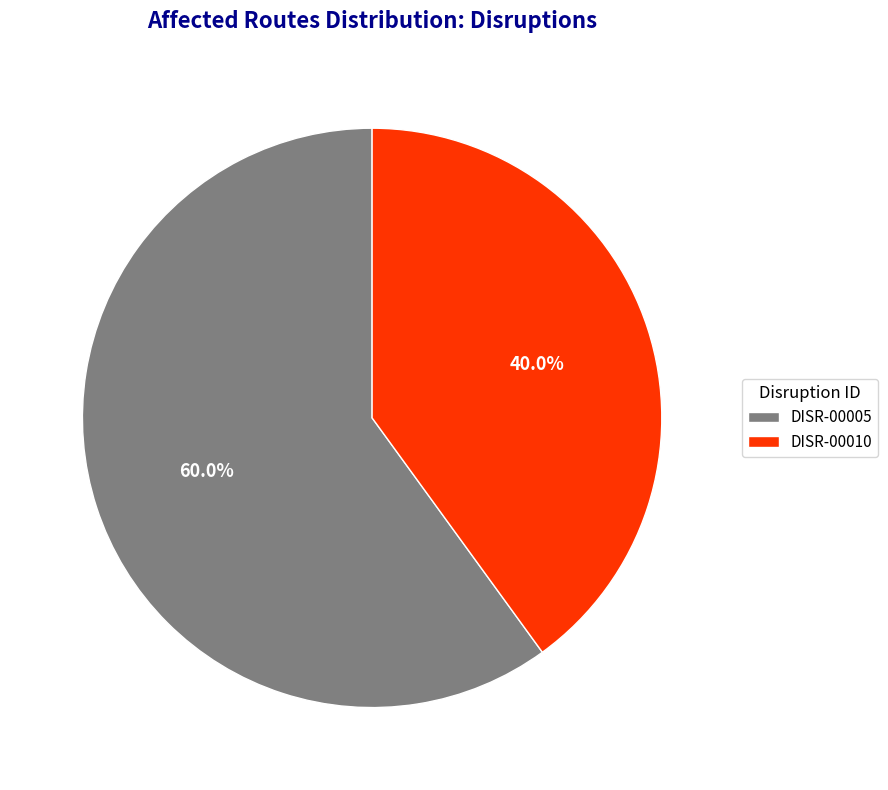

Approximately how many times larger is the value at DISR-00010 compared to DISR-00005?

0.7